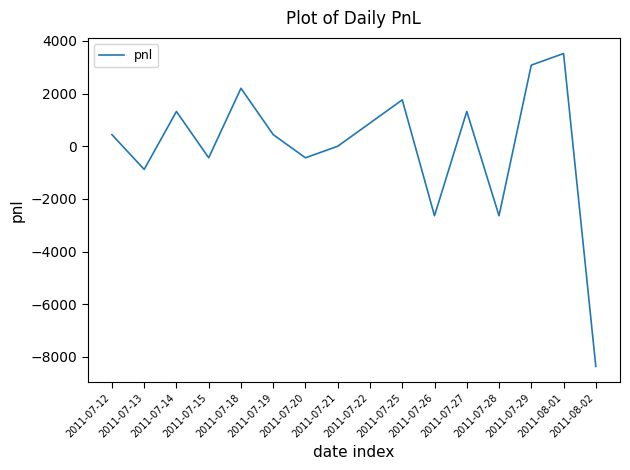

Between 2011-07-27 and 2011-08-01, which is larger?

2011-08-01